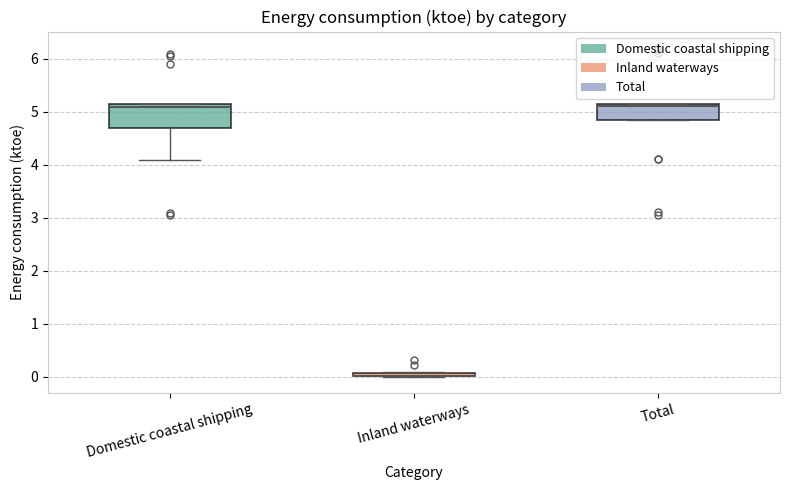

Where is the upper edge of the box for Total on the y-axis? The values are not printed on the chart, so give them approximately, as read against the axis.

5.1